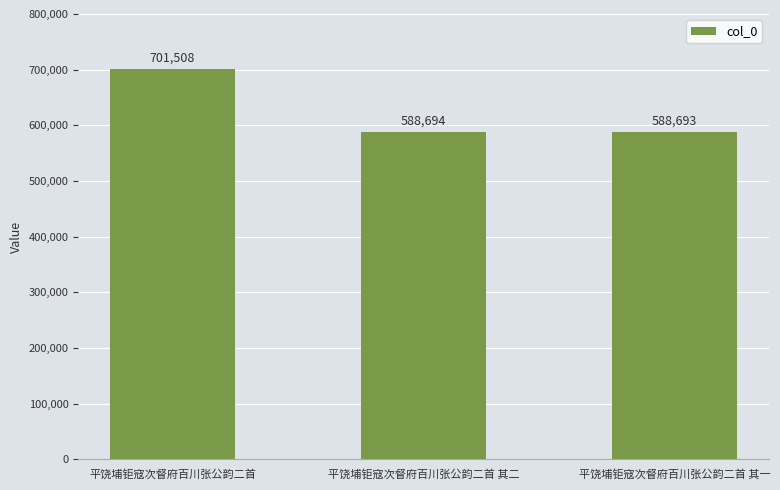

Reading left to right, what are all the values shown in this chart?

平饶埔钜寇次督府百川张公韵二首=701508	平饶埔钜寇次督府百川张公韵二首 其二=588694	平饶埔钜寇次督府百川张公韵二首 其一=588693